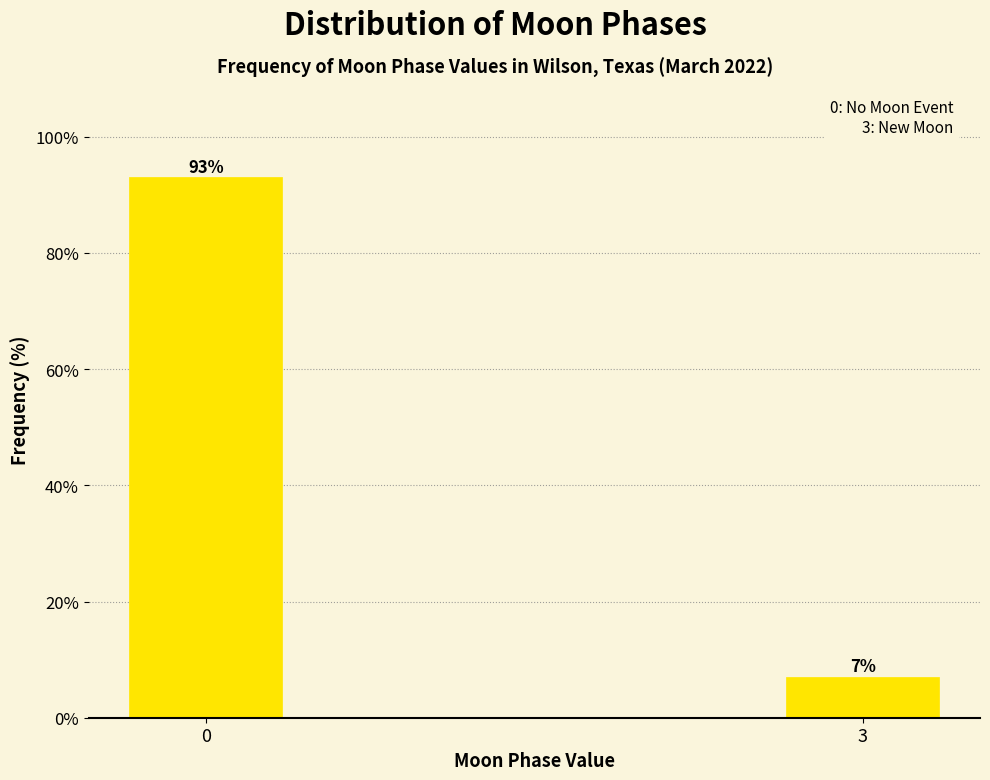

Reading left to right, extract all data points from this chart.

93.0	7.0